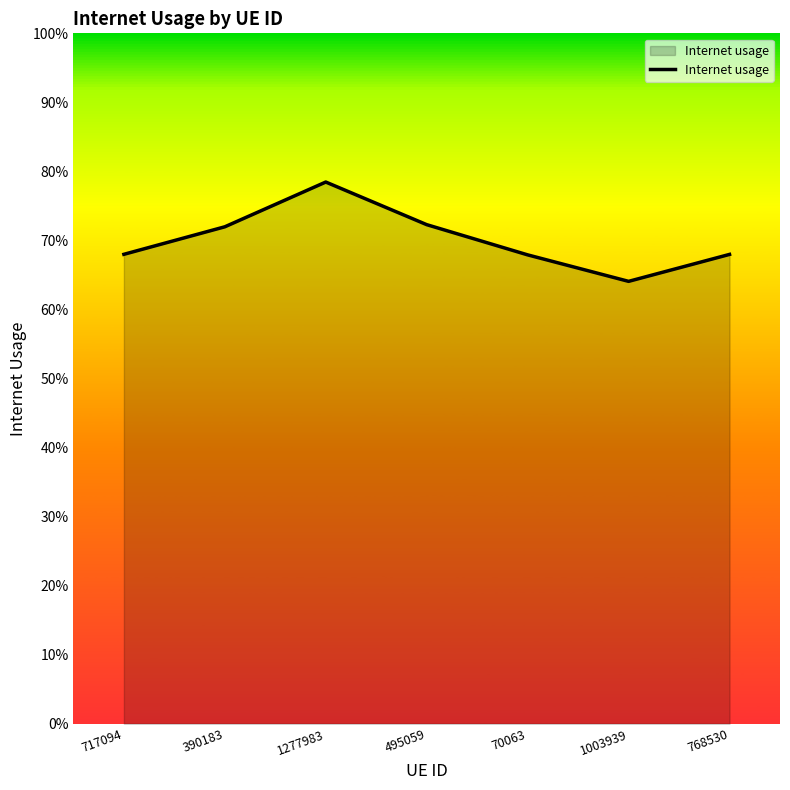

Which has a higher value, 495059 or 717094?

495059